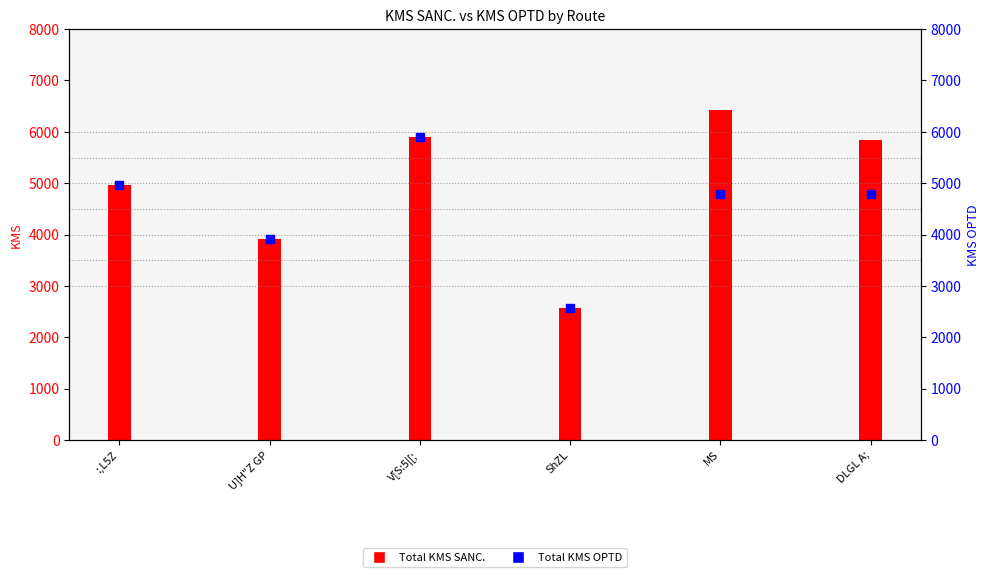

What is the ratio of the value at ShZL to the value at V[S:5|[;?

0.4